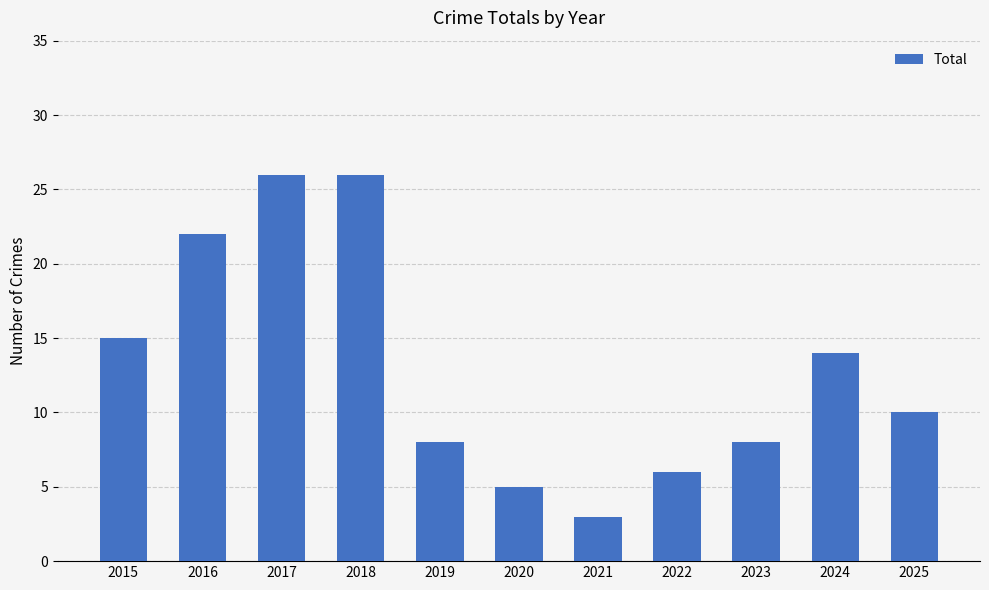

What is the average value?

13